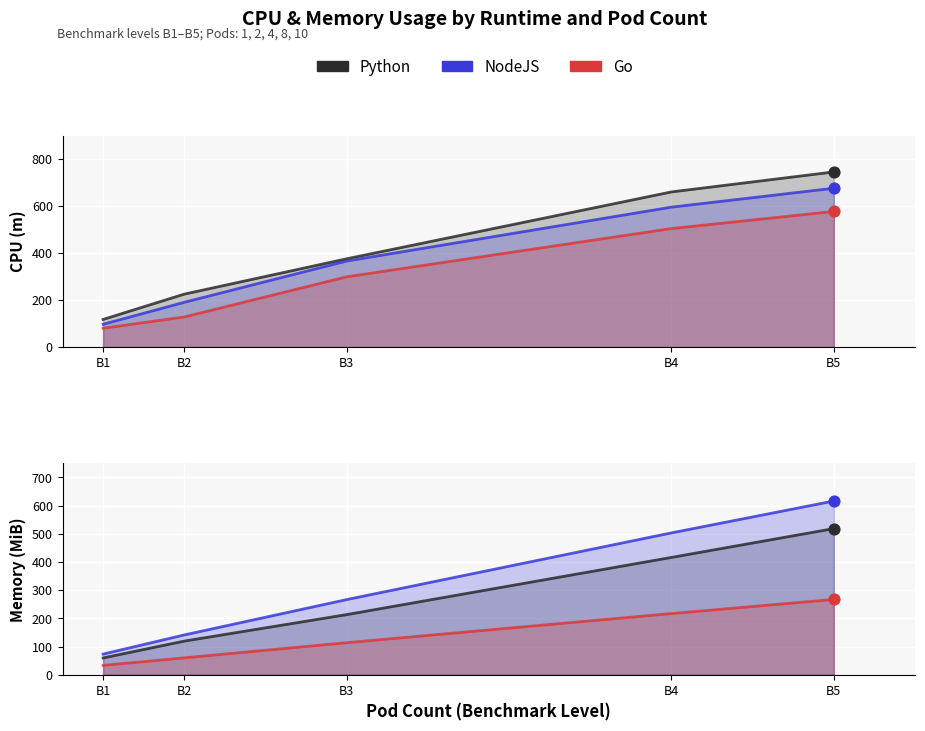

Is the value of NodeJS at B2 greater than the value of Python at B2?

Yes